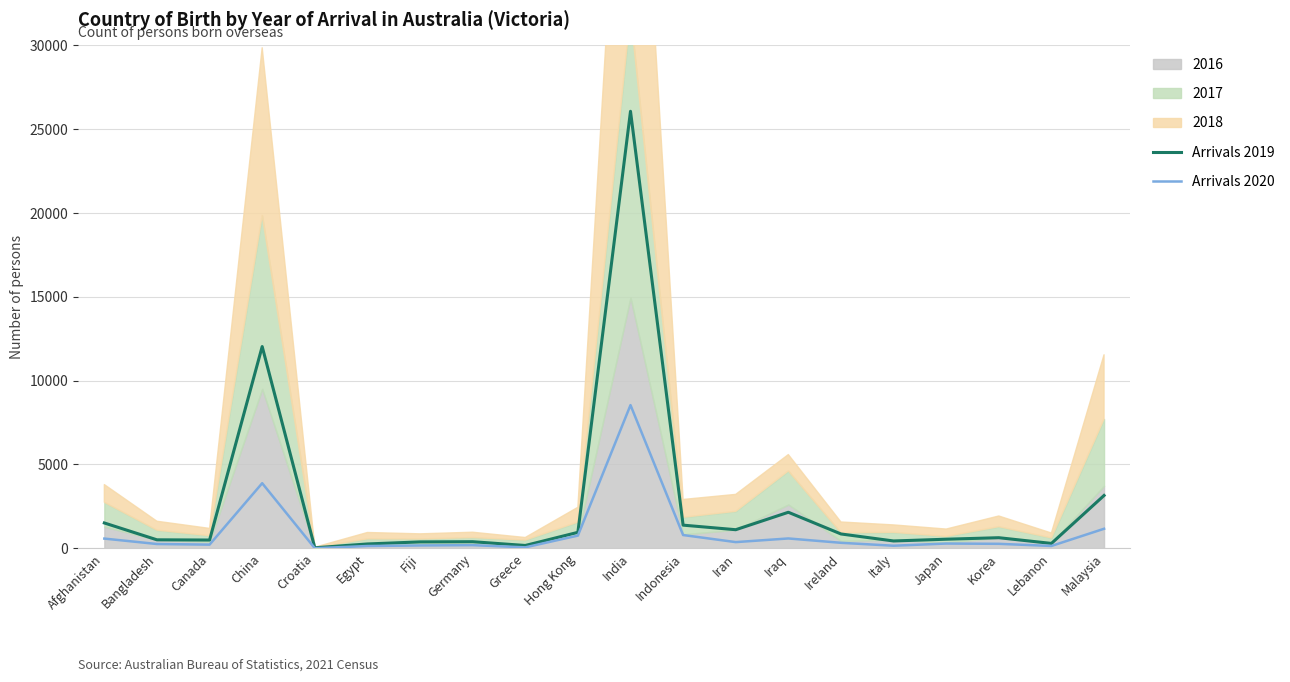

Which series has the largest range (max minus min)?

Arrivals 2019